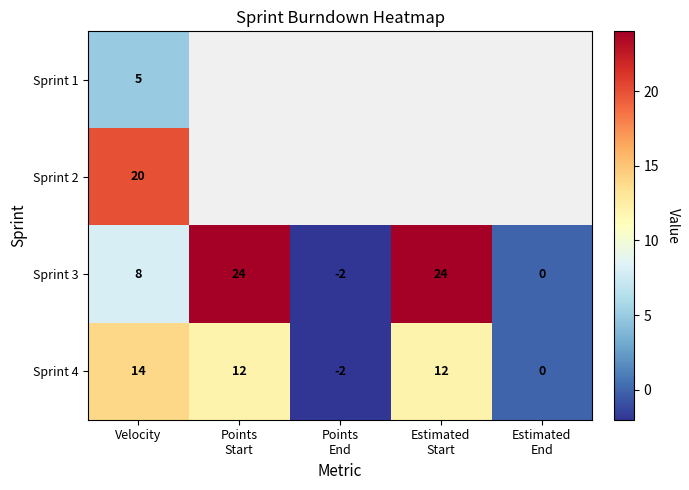

How many negative values does the Sprint 3 series have?

1